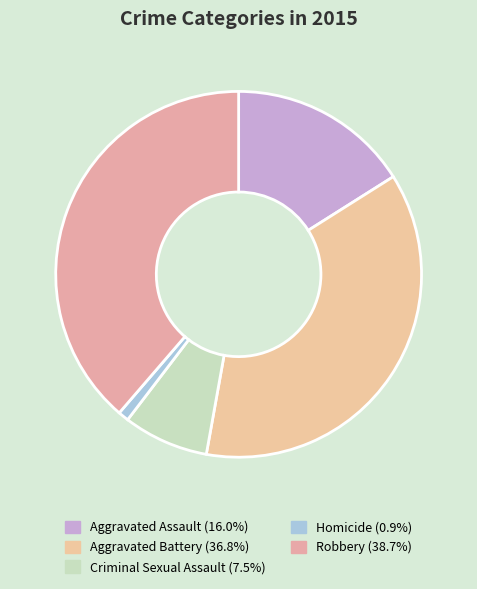

Which slice is the smallest?

Homicide